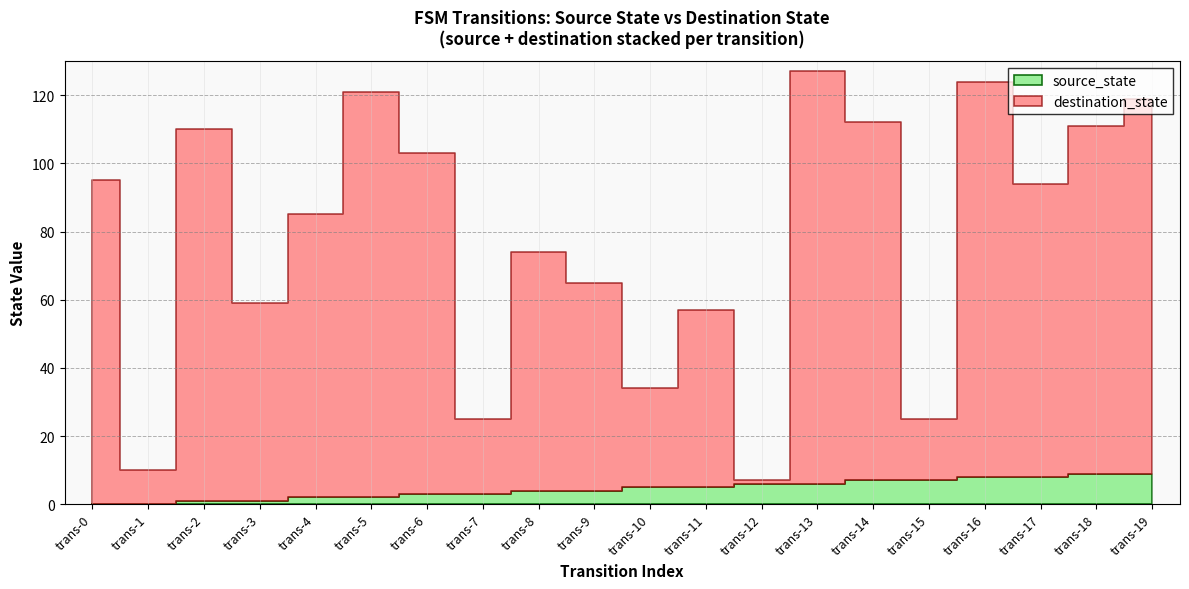

At which category is the sum across all series the highest?

13